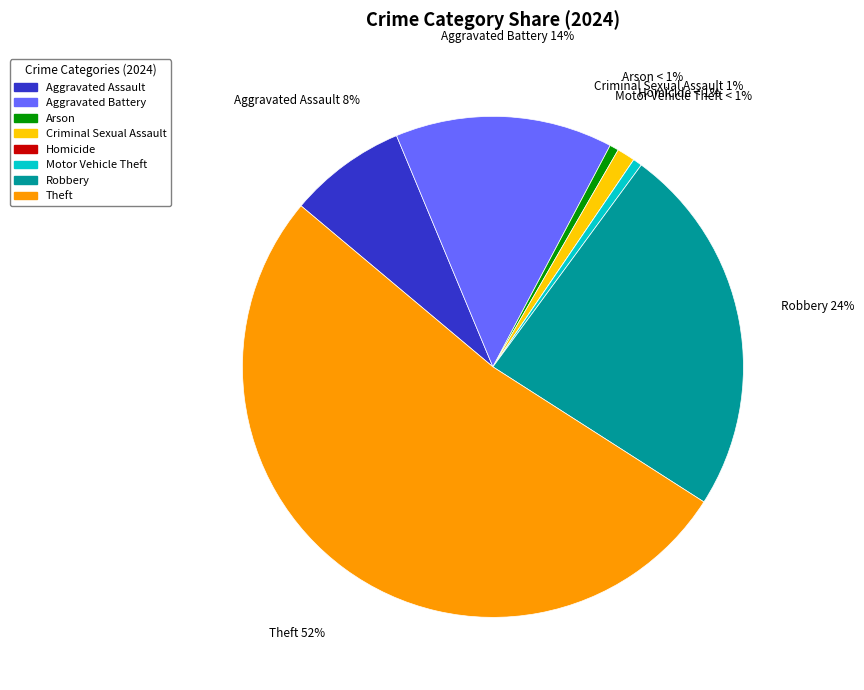

What percentage is the Motor Vehicle Theft slice, to the nearest percent?

1%